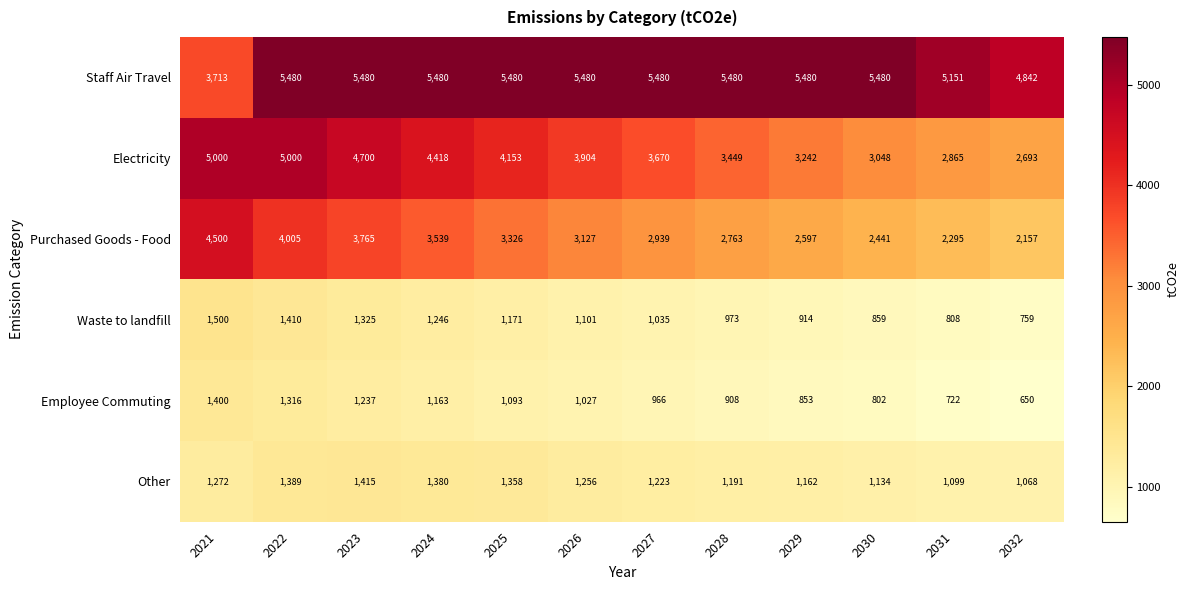

The value of Other at 2032 is 412. True or false?

False